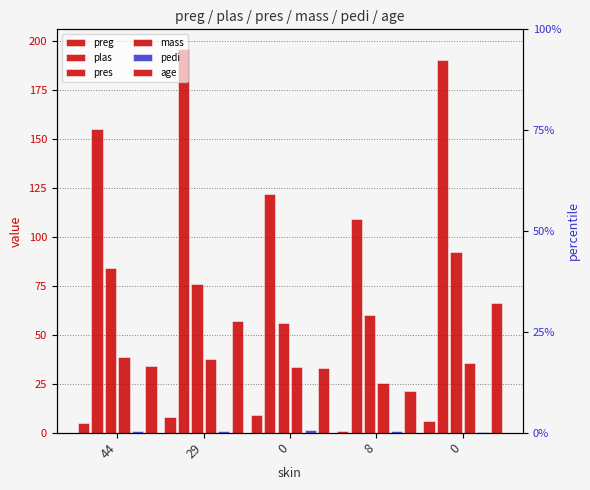

Reading right to left, list all the values displayed in this chart.

preg: 0=6.0	8=1.0	0=9.0	29=8.0	44=5.0
plas: 0=190.0	8=109.0	0=122.0	29=196.0	44=155.0
pres: 0=92.0	8=60.0	0=56.0	29=76.0	44=84.0
mass: 0=35.5	8=25.4	0=33.3	29=37.5	44=38.7
pedi: 0=0.3	8=0.9	0=1.1	29=0.6	44=0.6
age: 0=66.0	8=21.0	0=33.0	29=57.0	44=34.0